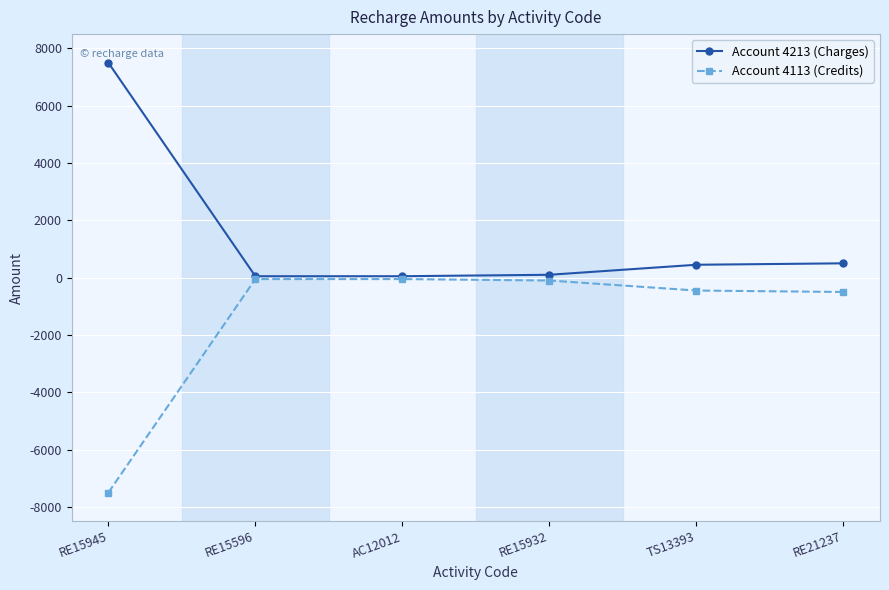

At which category does the chart reach its minimum across all series?

RE15945